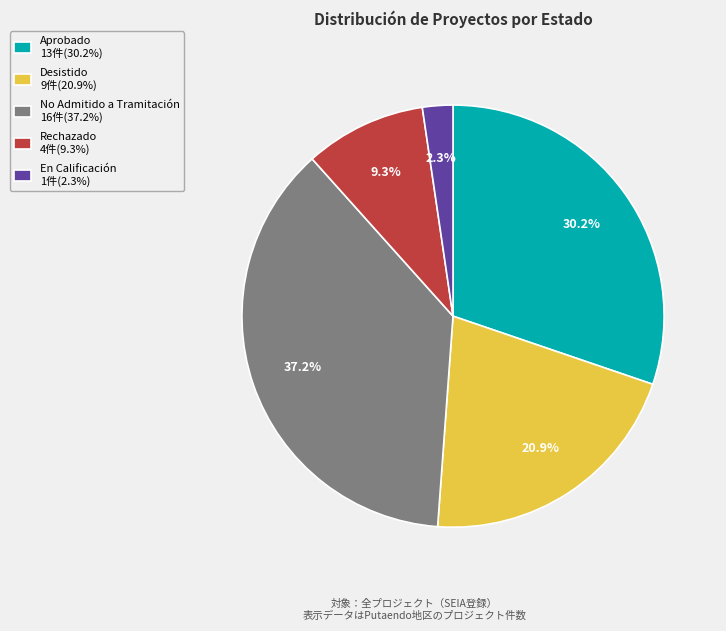

Does En Calificación account for over 50% of the chart?

No